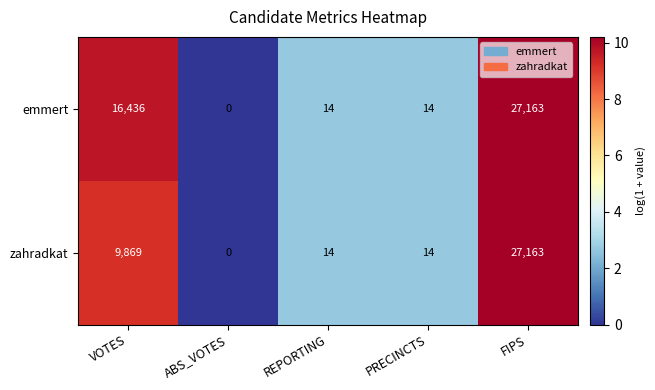

Which series has the largest total across all categories?

emmert